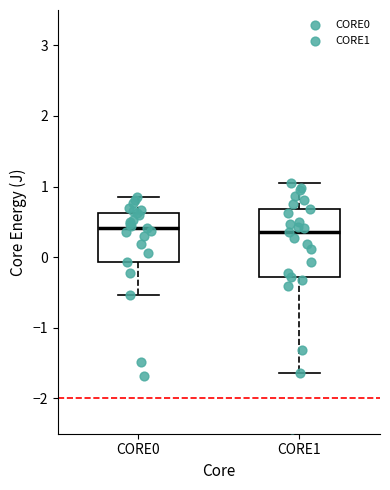

Comparing the boxes themselves (not the whiskers), which one is the tallest?

CORE1